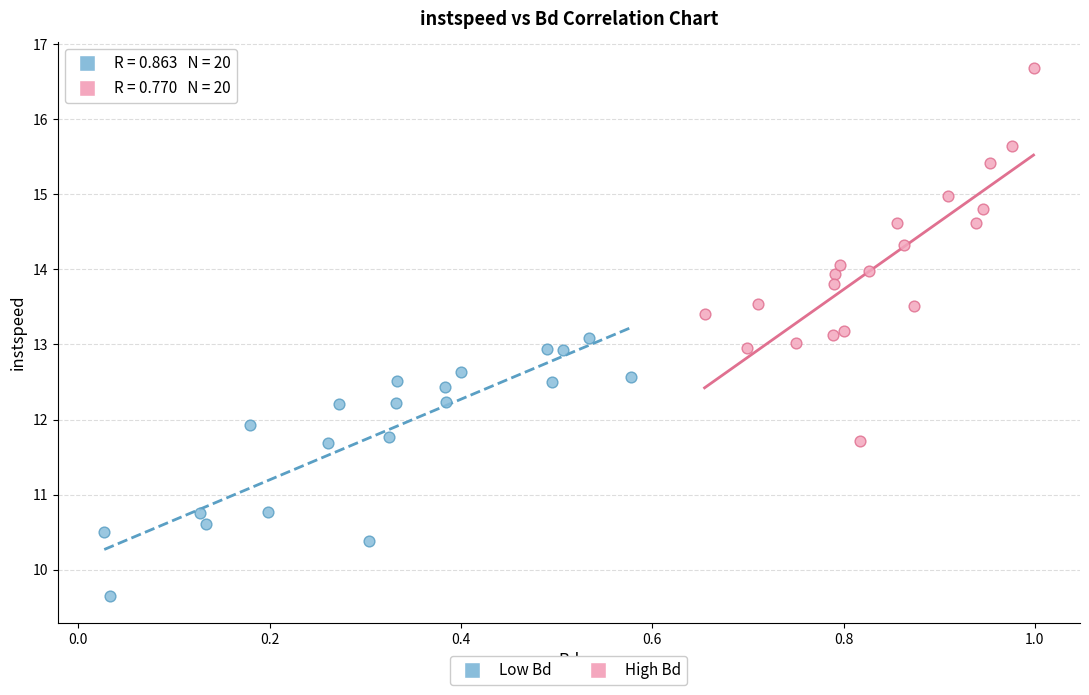

Which series contains the highest Y value?

High Bd